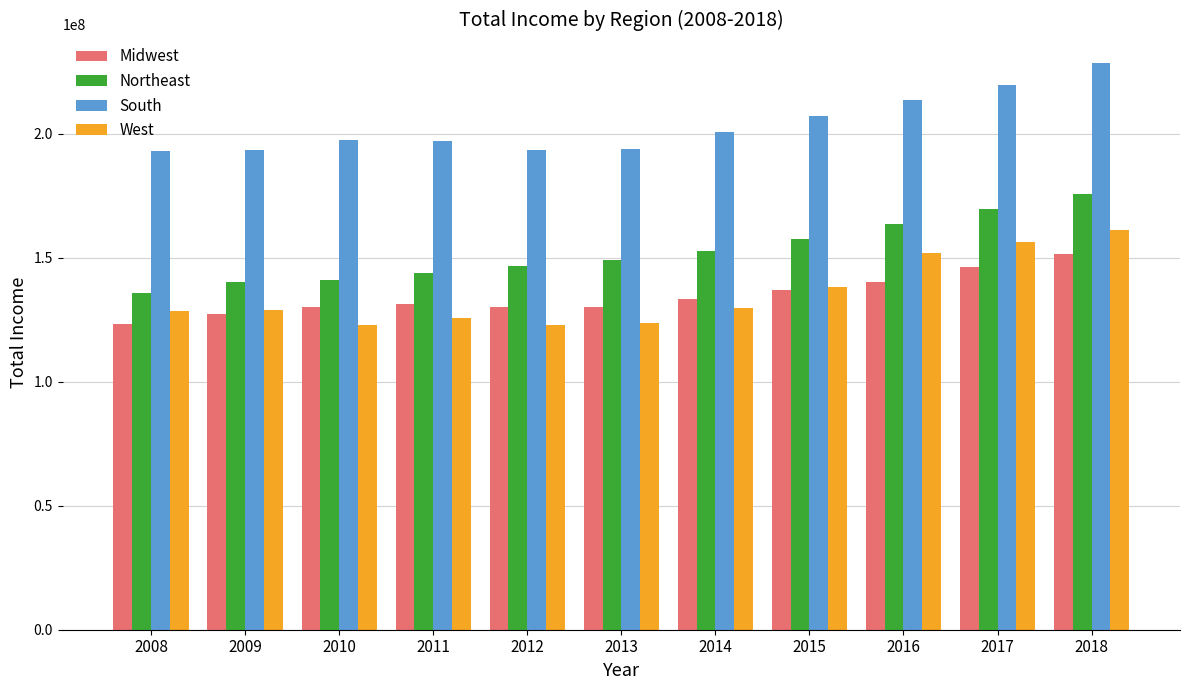

What is the value of the West bar at the 2nd from the left?

129143223